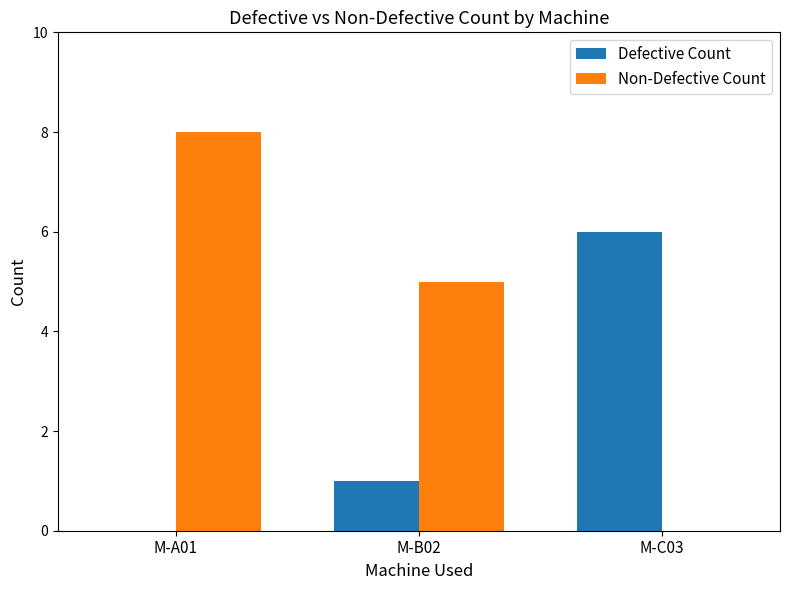

At which label does Defective Count reach its peak?

M-C03